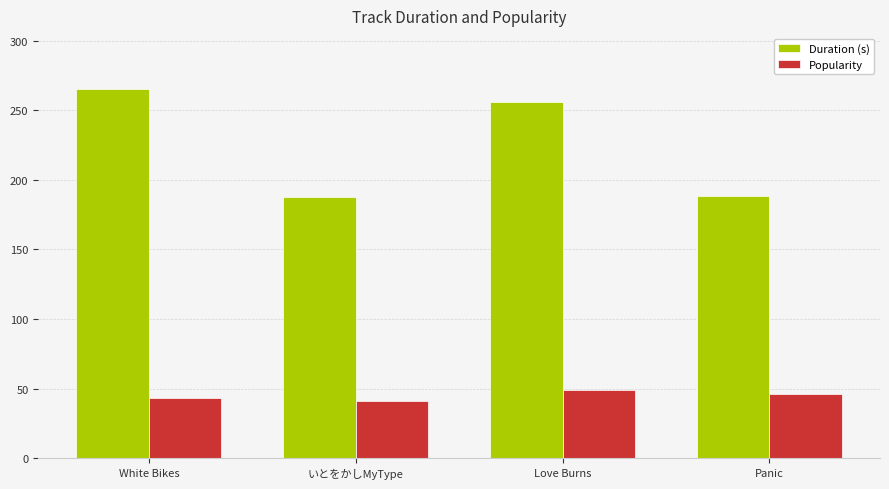

Between White Bikes and Panic, which series saw the biggest shift?

Duration (s)